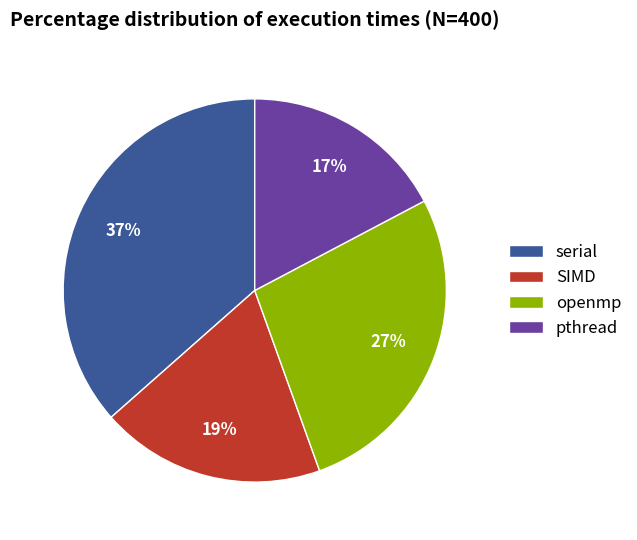

Is it true that openmp is 15% of the pie?

False